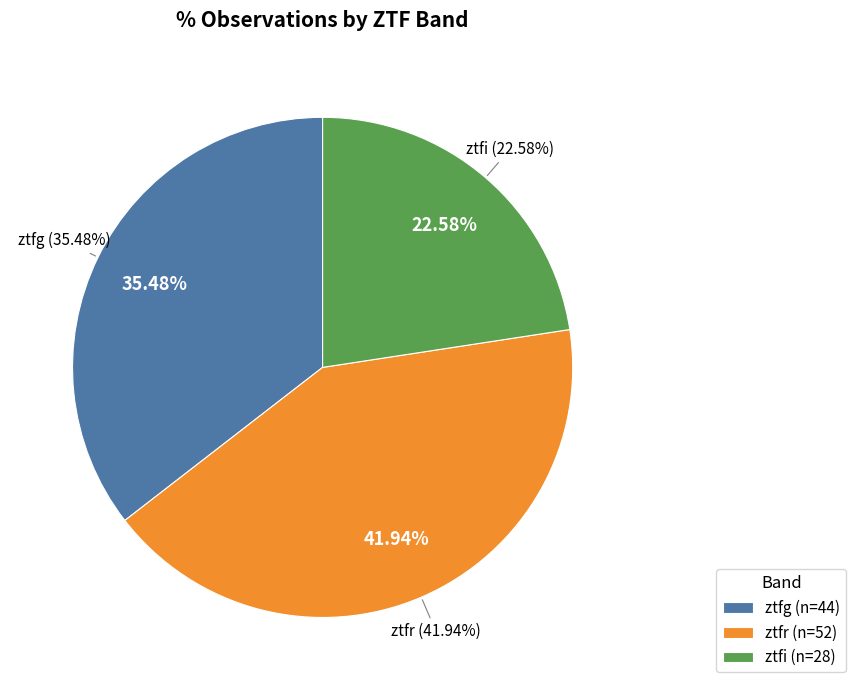

What is the change in value from ztfr to ztfi?

-24